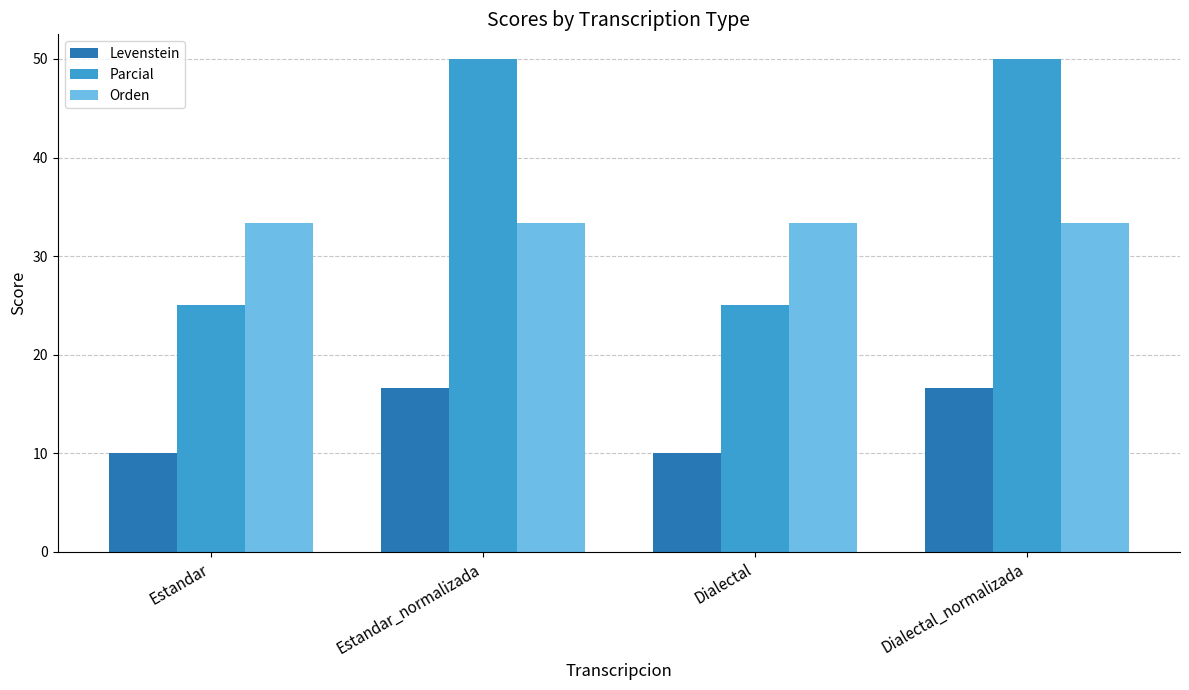

What is the approximate value of Parcial at Estandar?

25.0